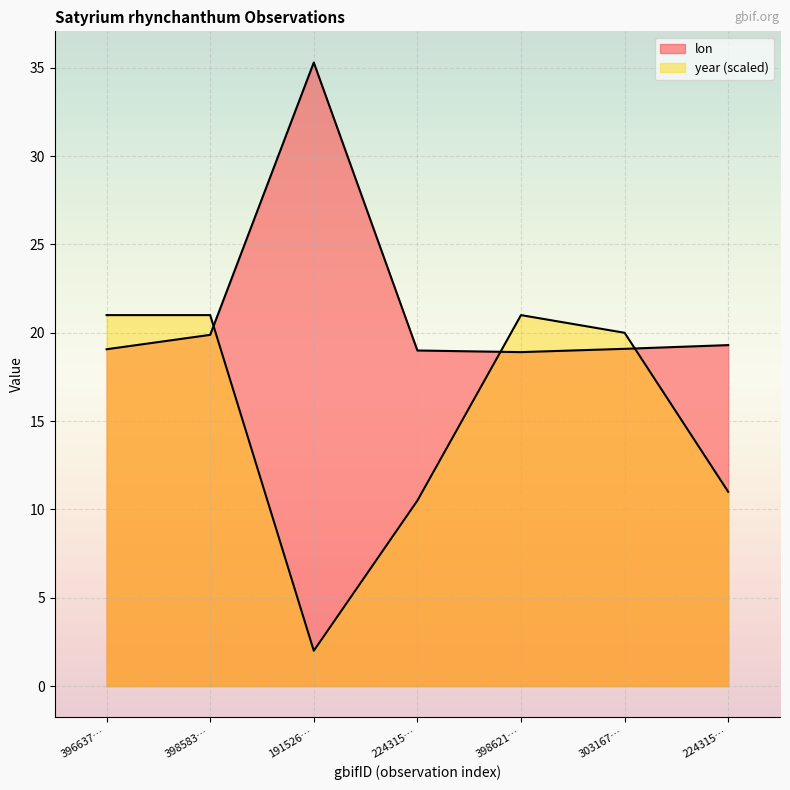

In year, how many points are lower than both neighbors (excluding endpoints)?

1